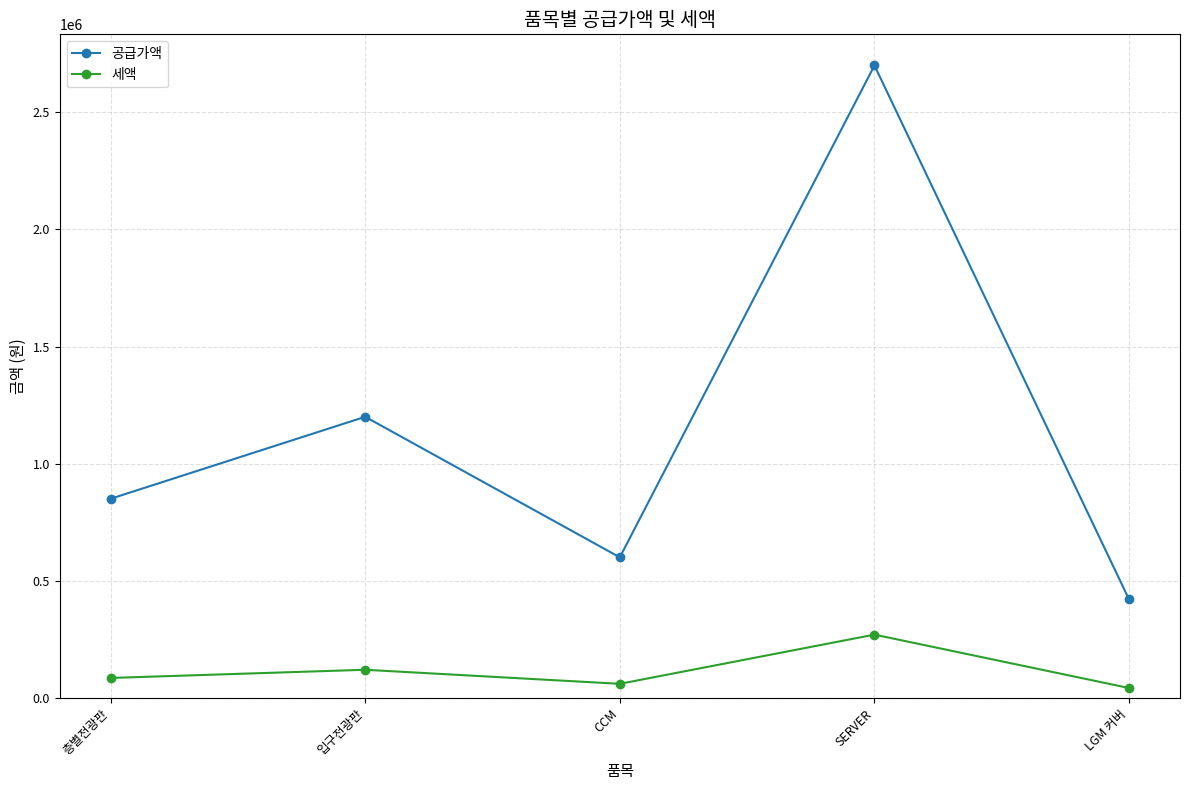

Is it true that 세액 equals 42000 at LGM 커버?

True